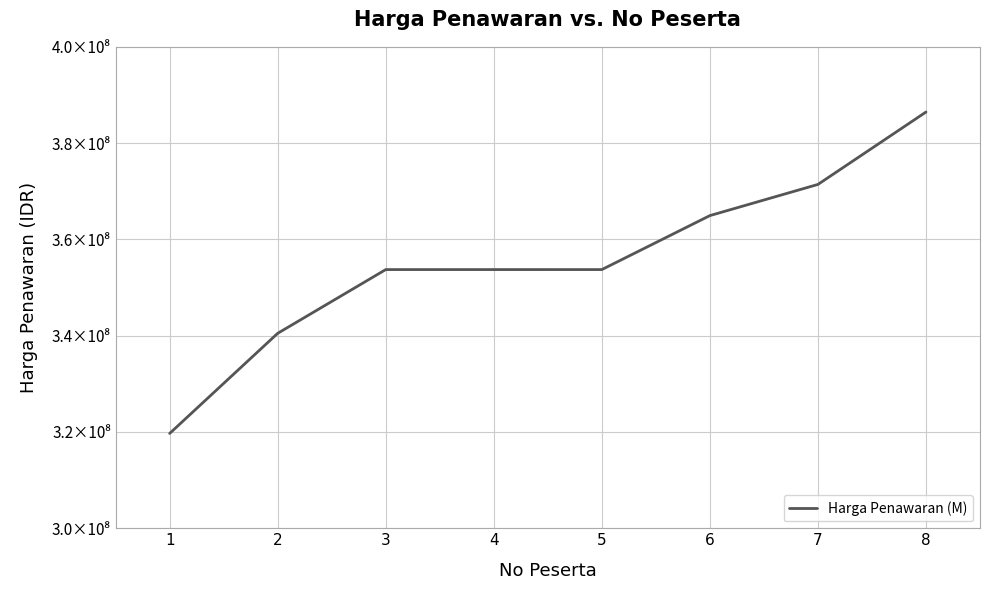

What is the value of the 8th point from the left?

386455827.1